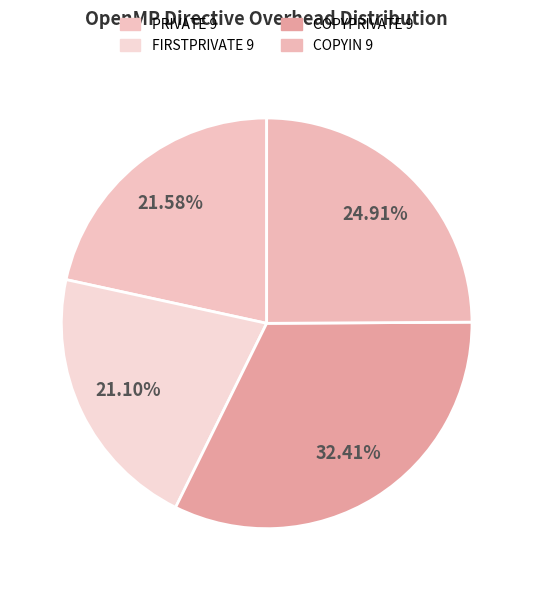

Is PRIVATE 9 the majority of the pie?

No